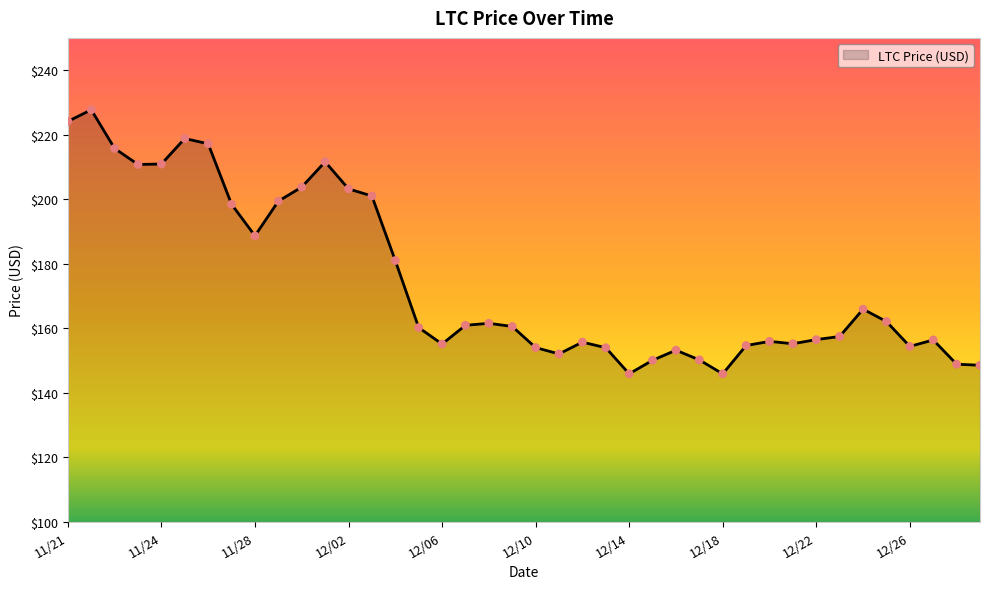

What is the maximum value shown in the chart?

227.7